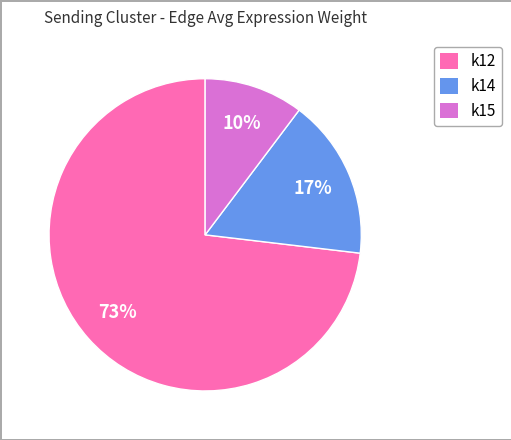

Between k15 and k14, which is larger?

k14